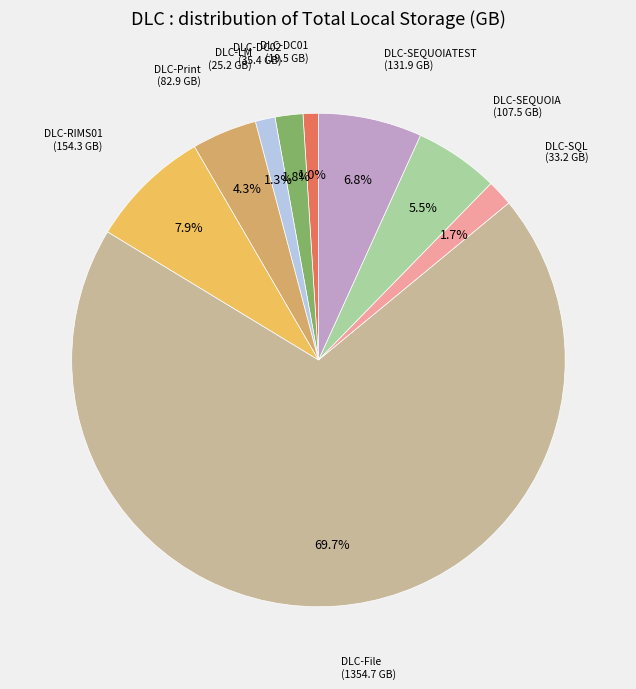

How many slices are in this pie chart?

9